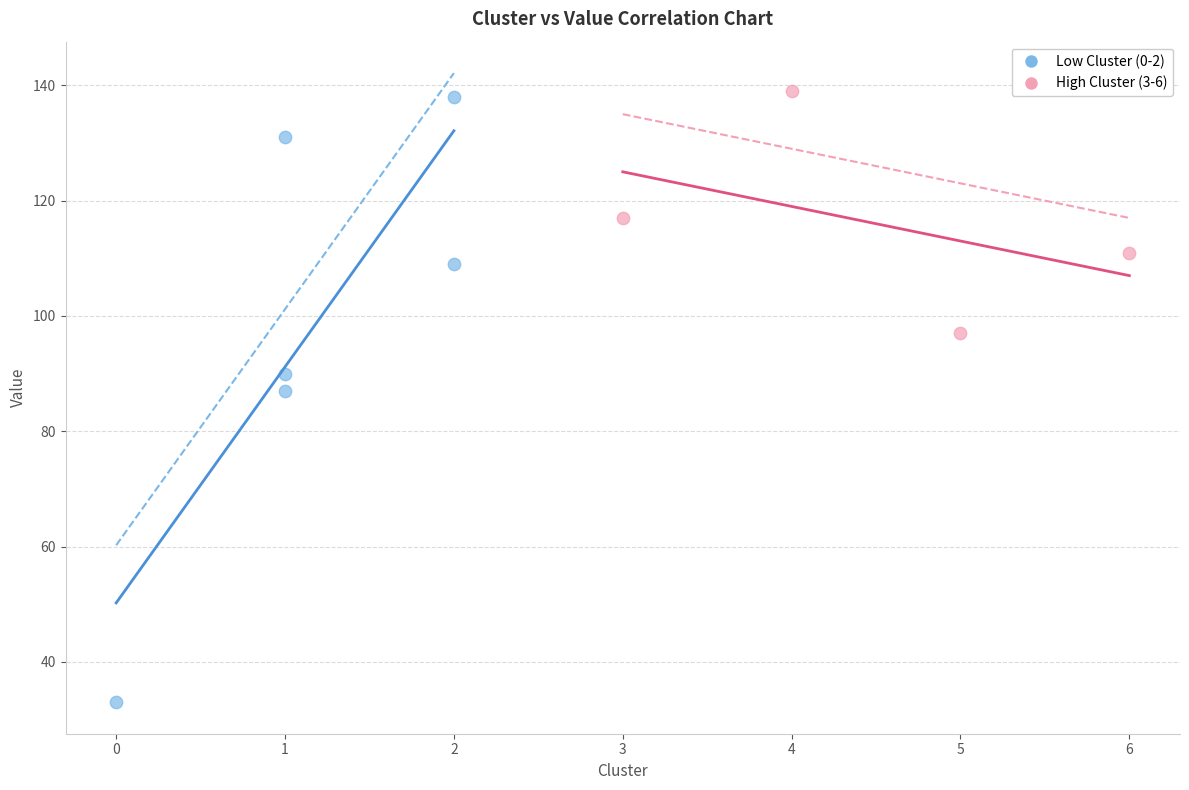

Which series contains the lowest Y value?

Low Cluster (0-2)